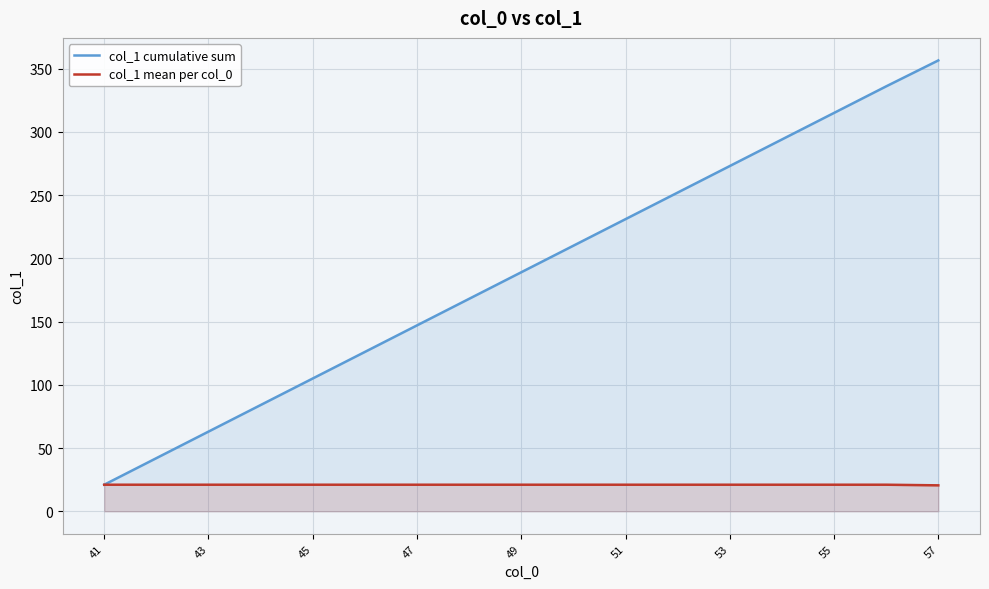

True or false: col_1 mean per col_0 and col_1 cumulative sum intersect in this chart.

False